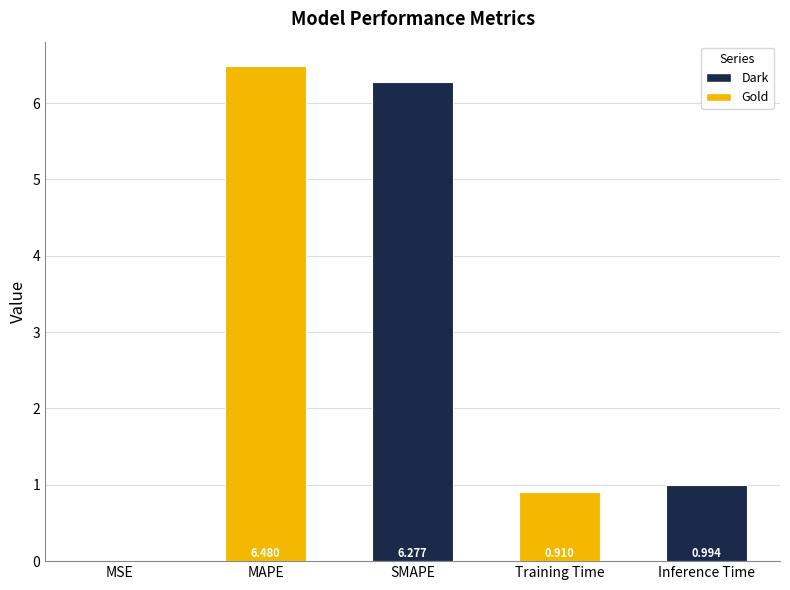

At which label is the value closest to 3?

Inference Time